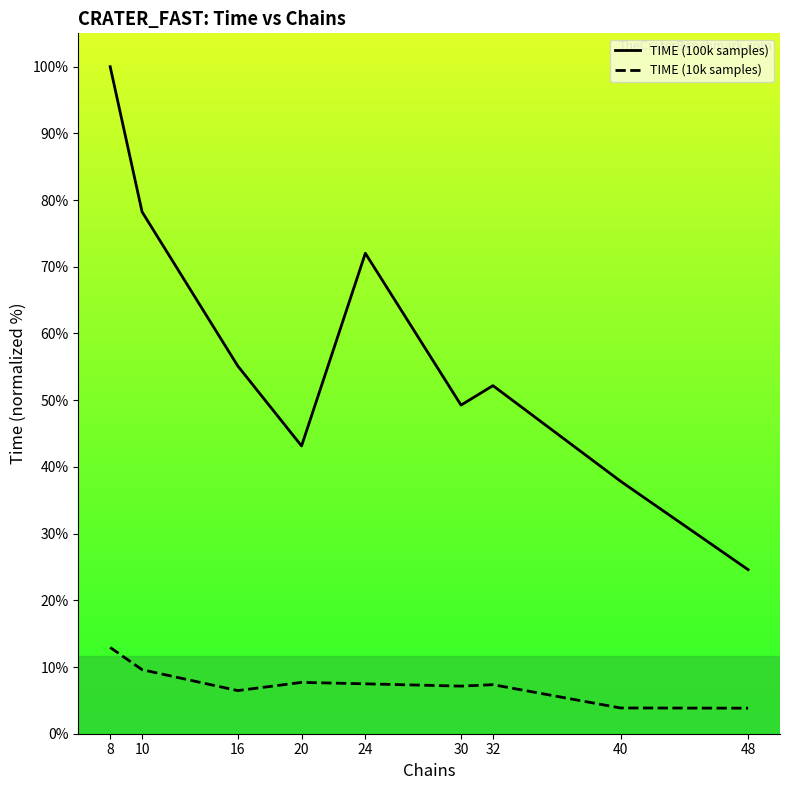

At which category is the sum across all series the highest?

8